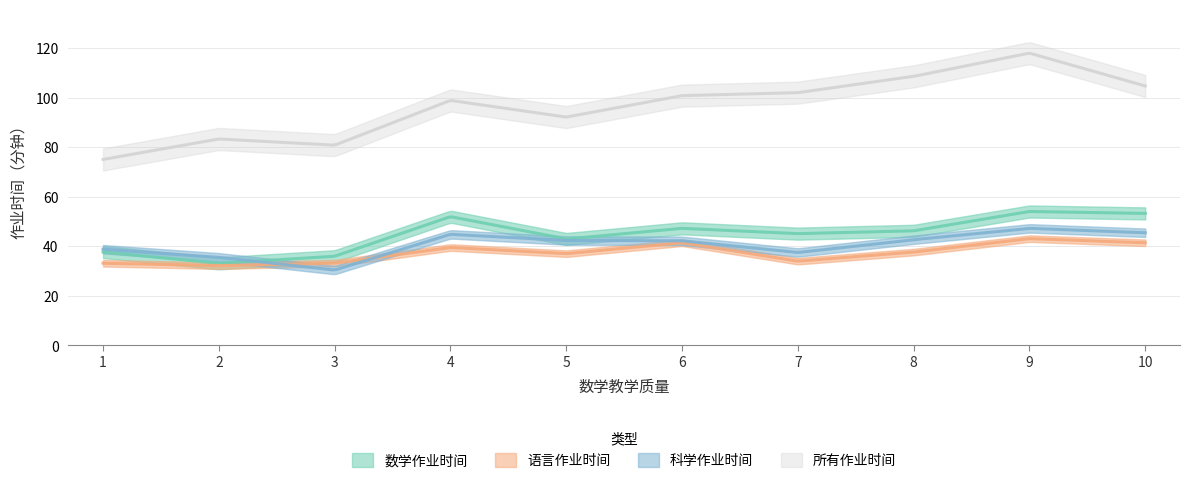

At which label is 科学作业时间 closest to 38?

7